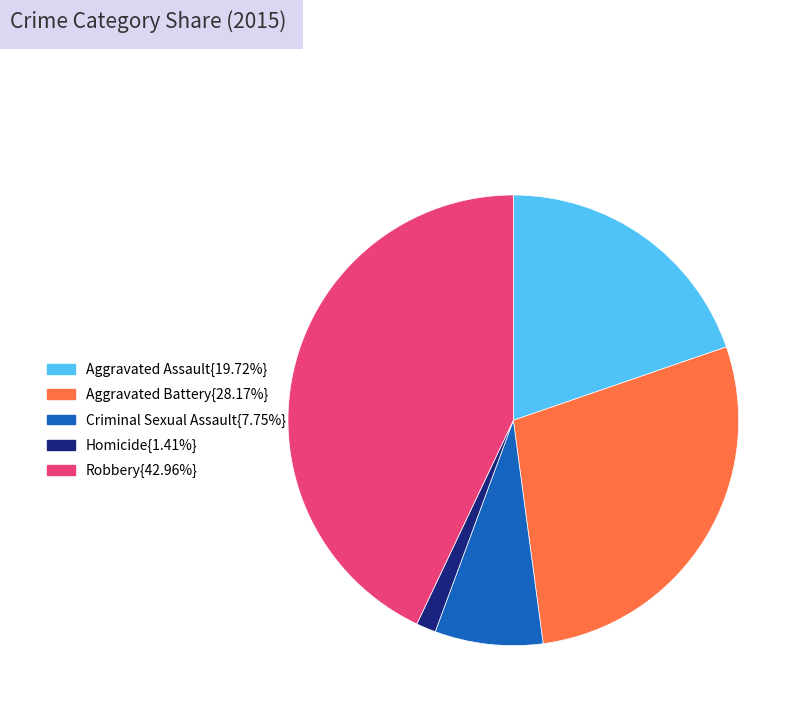

Count the number of slices in the pie.

5